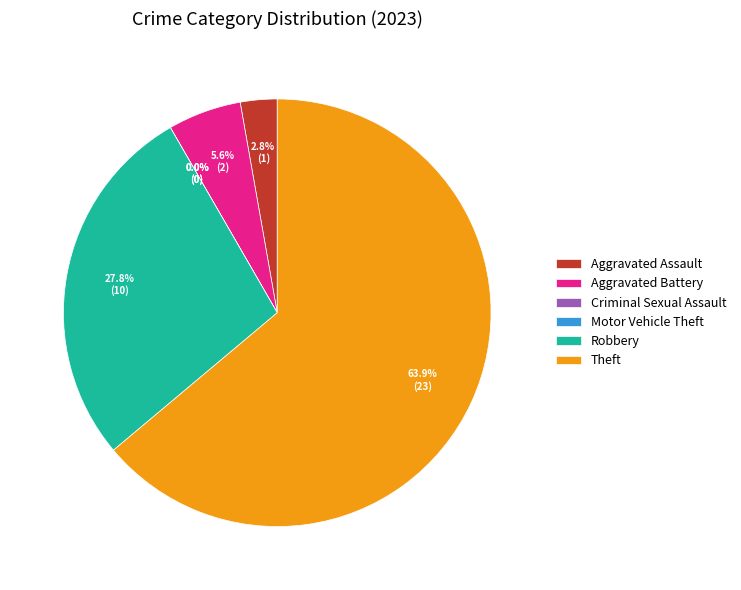

How many slices are in this pie chart?

6